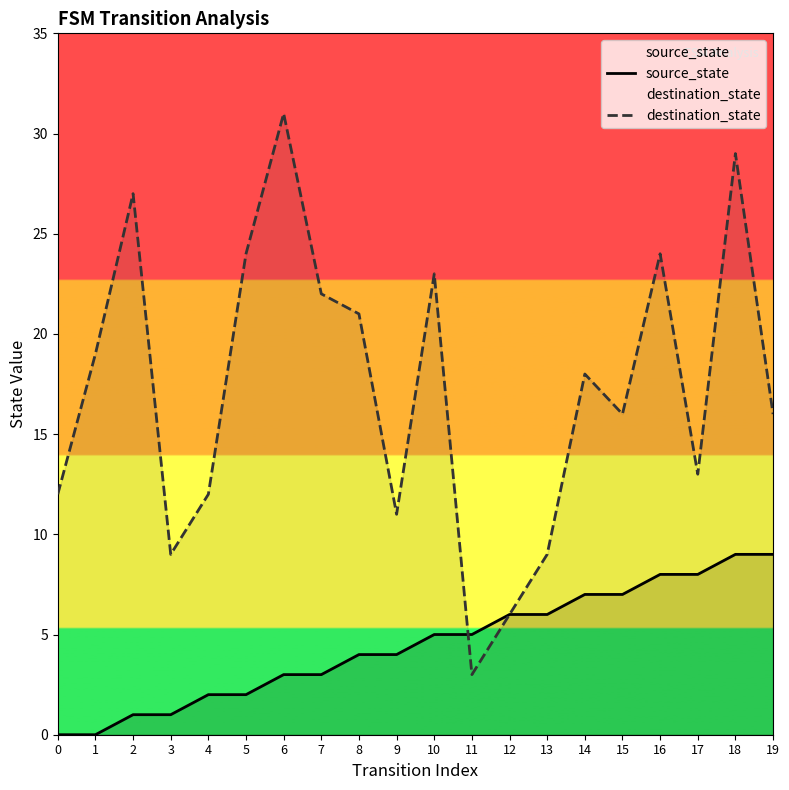

How many times do destination_state and source_state cross each other?

1